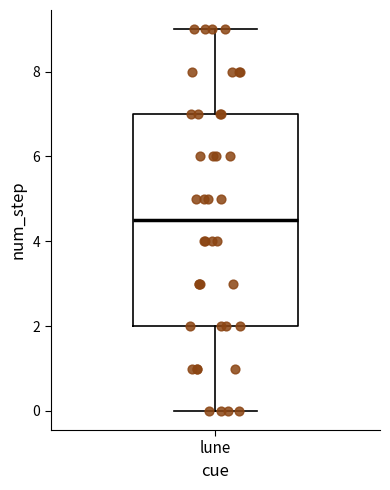

Where does the upper whisker of the box for lune end on the y-axis? The values are not printed on the chart, so give them approximately, as read against the axis.

9.0